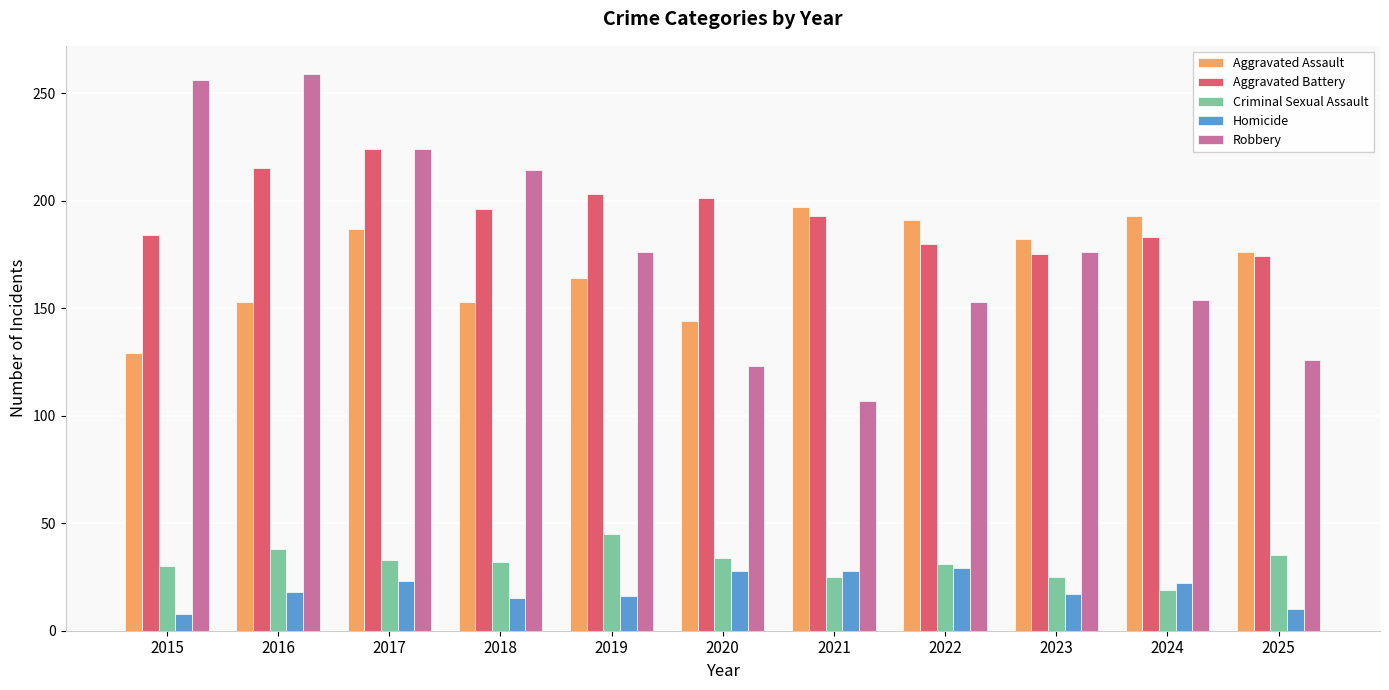

What are all the series names shown in the legend?

Aggravated Assault, Aggravated Battery, Criminal Sexual Assault, Homicide, Robbery